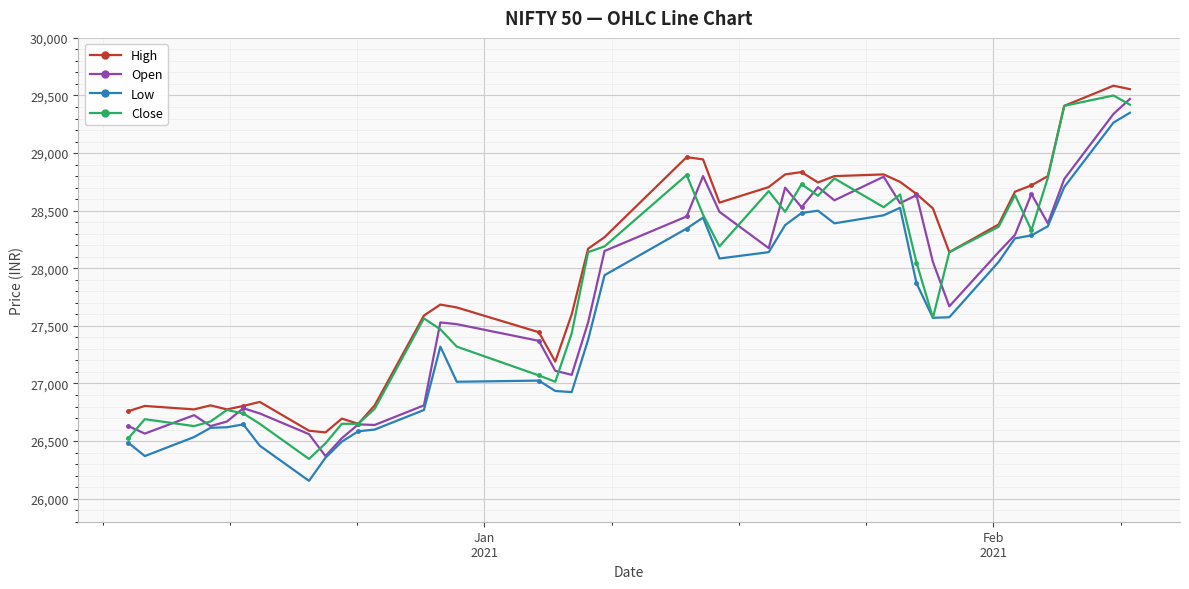

True or false: High has more than 2 interior local peaks.

True